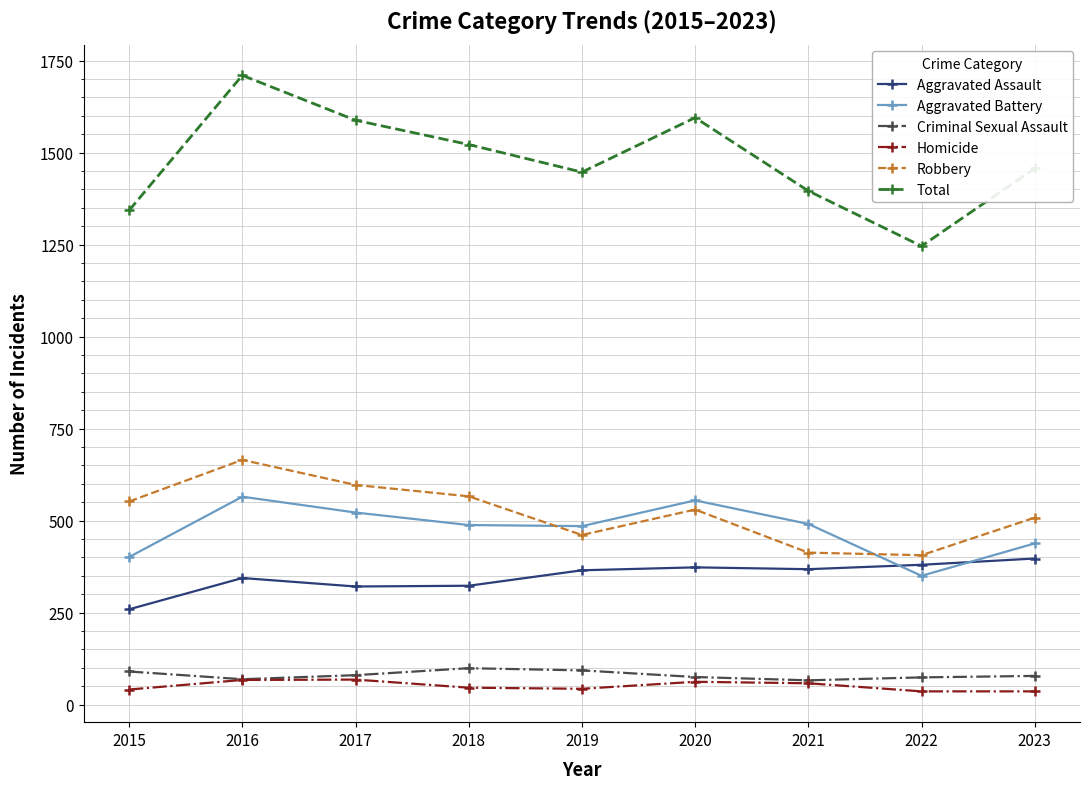

At which label does Criminal Sexual Assault first exceed 78?

2015